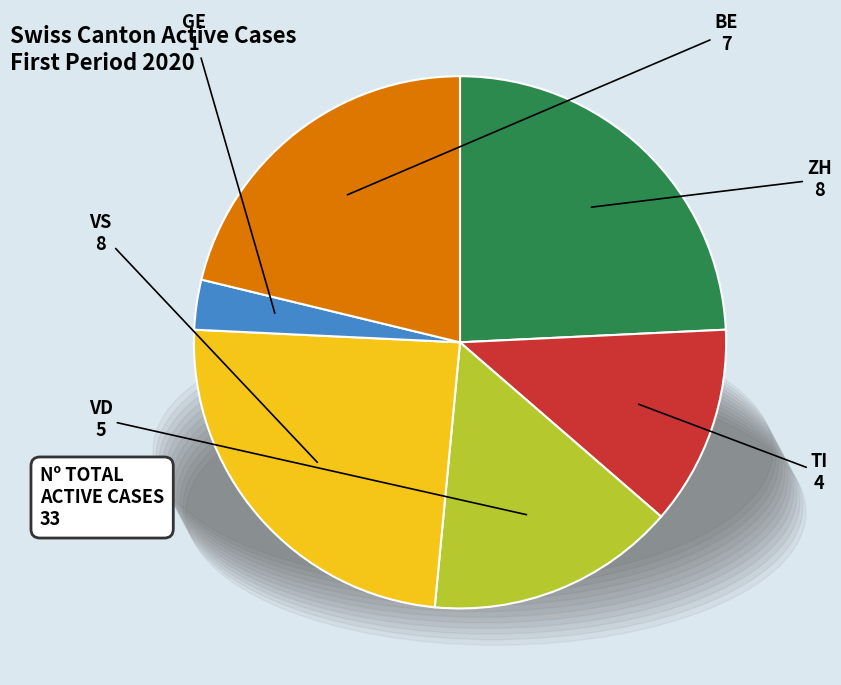

True or false: VS accounts for 32% of the total.

False